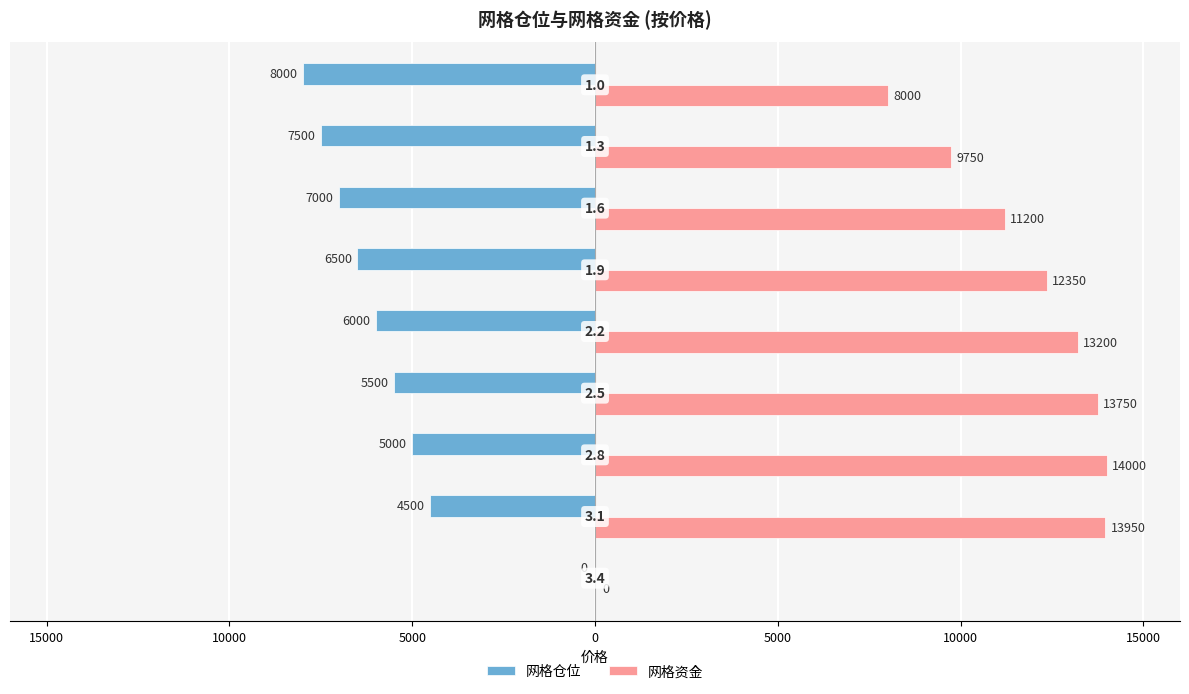

What are all the series names shown in the legend?

网格仓位, 网格资金